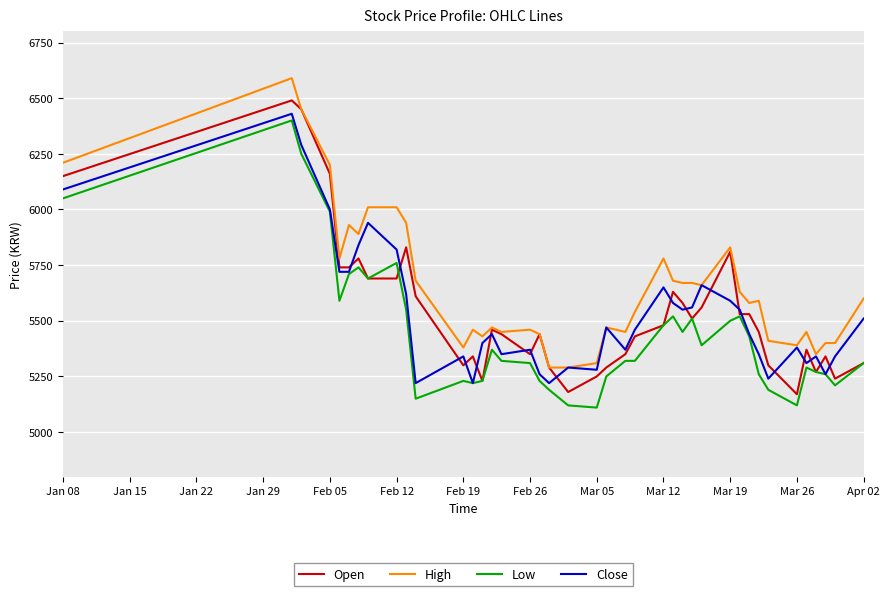

What are all the series names shown in the legend?

Open, High, Low, Close